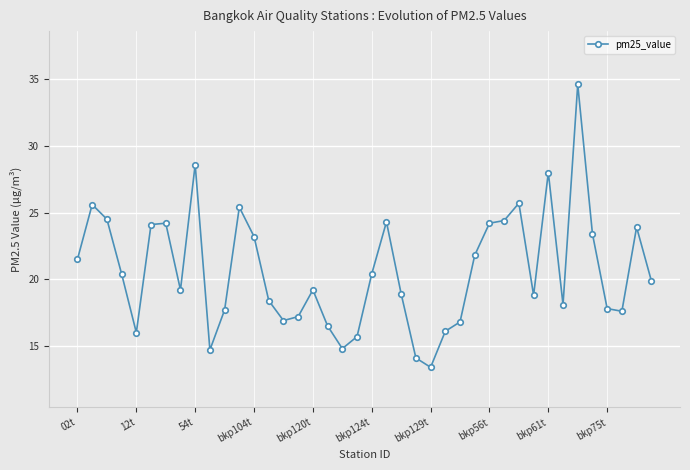

What is the sum of all values?

826.0